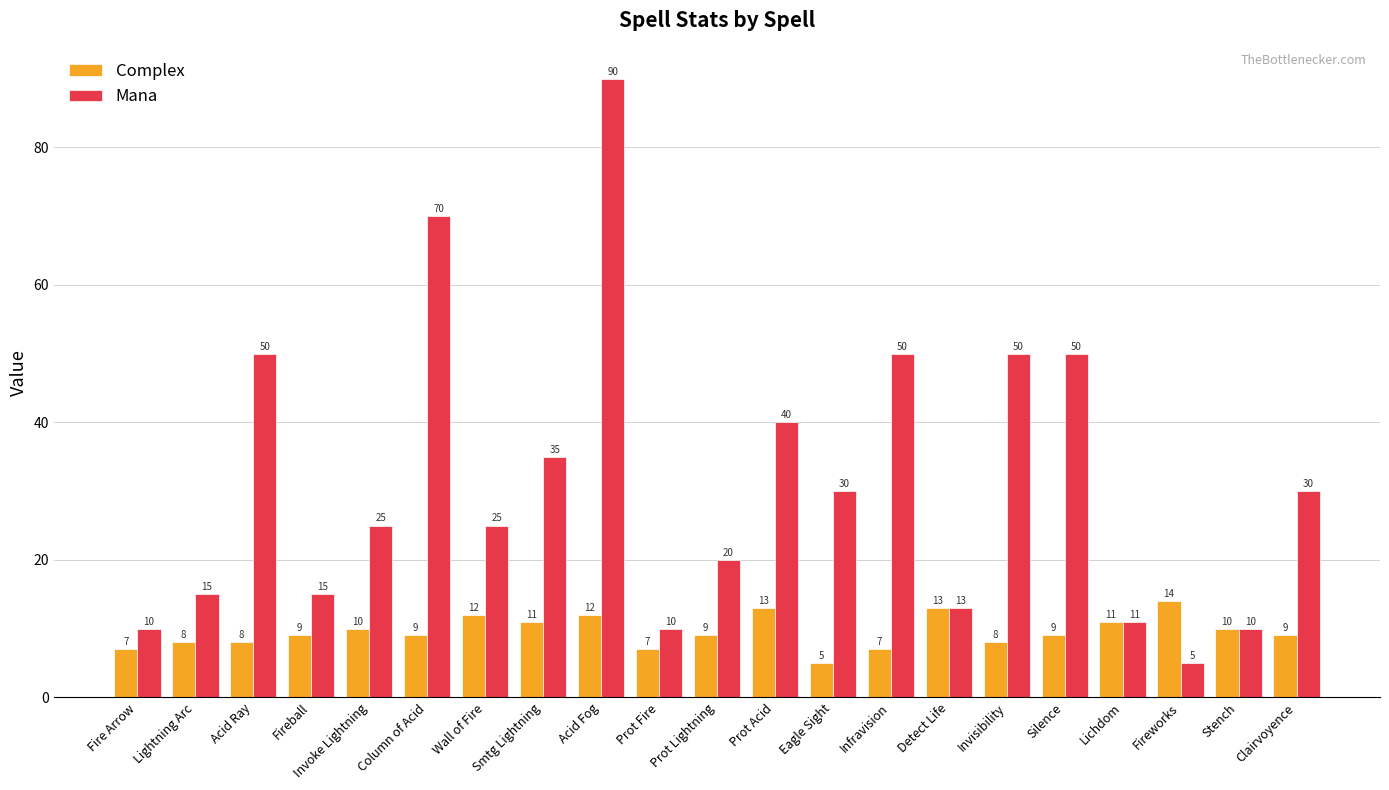

Does the chart contain any negative values?

No